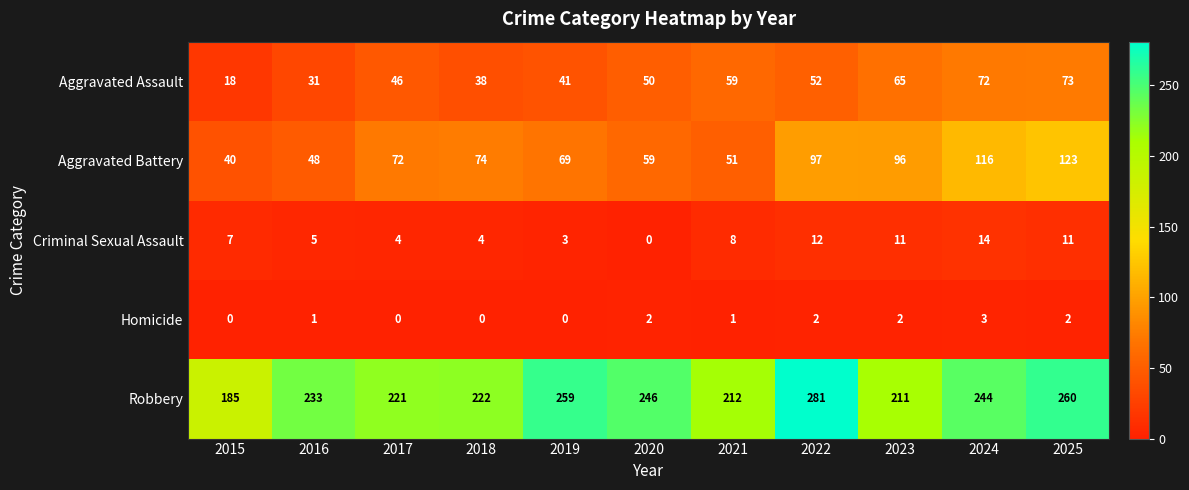

At 2025, list the series in order from largest to smallest.

Robbery, Aggravated Battery, Aggravated Assault, Criminal Sexual Assault, Homicide